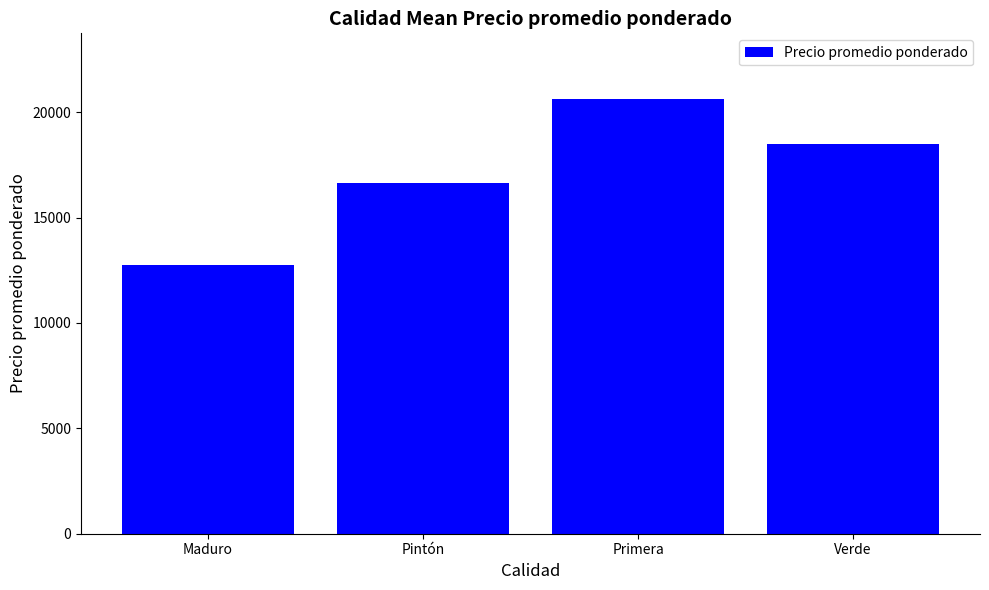

What is the maximum value shown in the chart?

20642.9